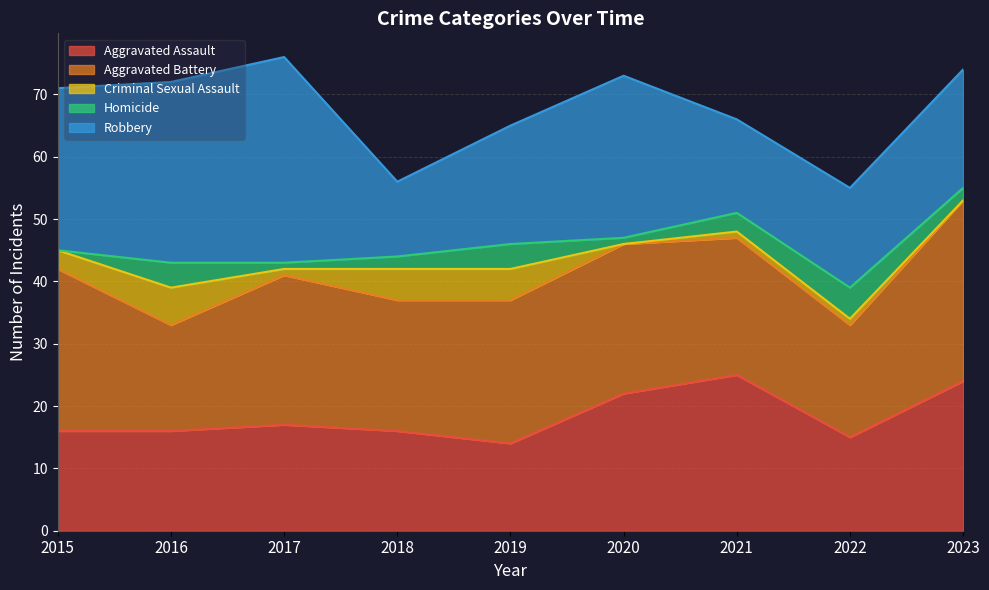

Where is the first local minimum for Criminal Sexual Assault?

2017